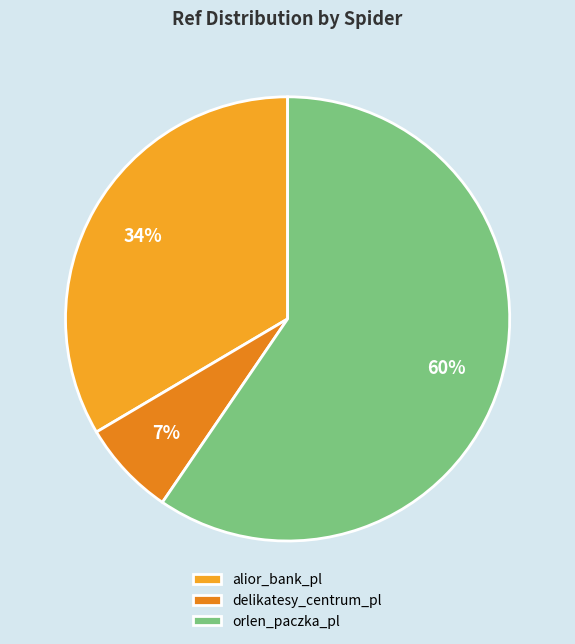

Is it true that alior_bank_pl is 34% of the pie?

True